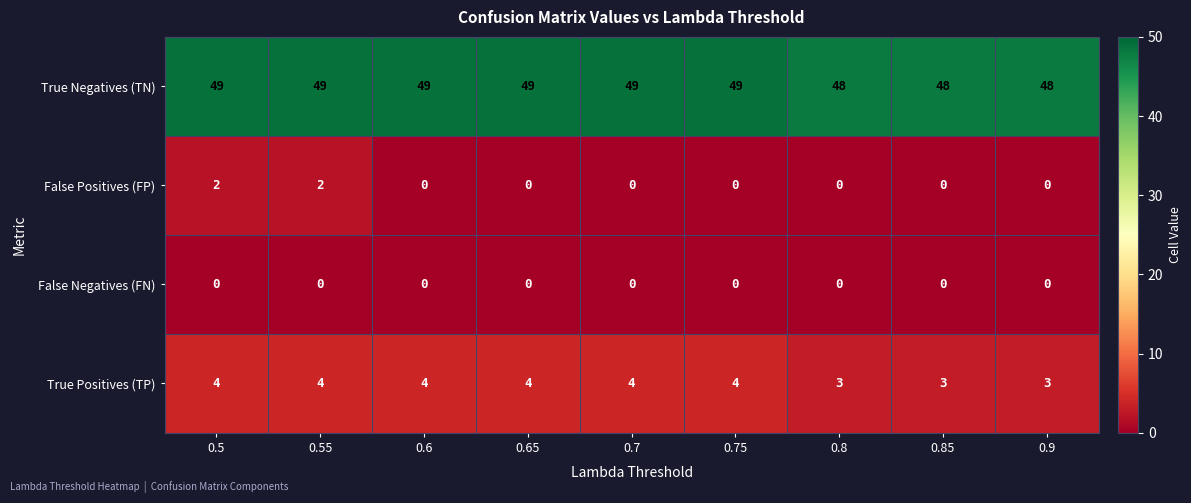

What is the greatest value displayed?

49